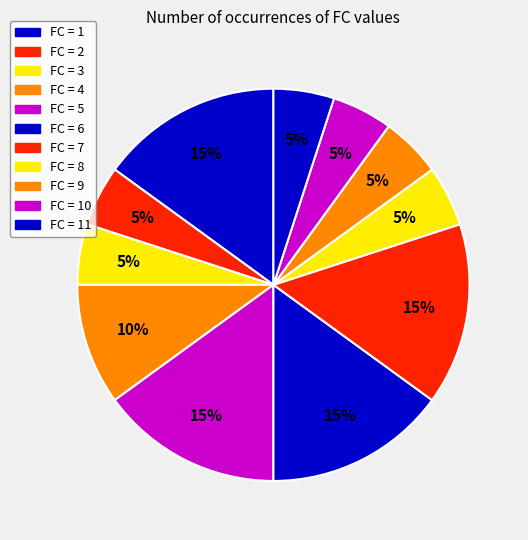

Count the number of slices in the pie.

11